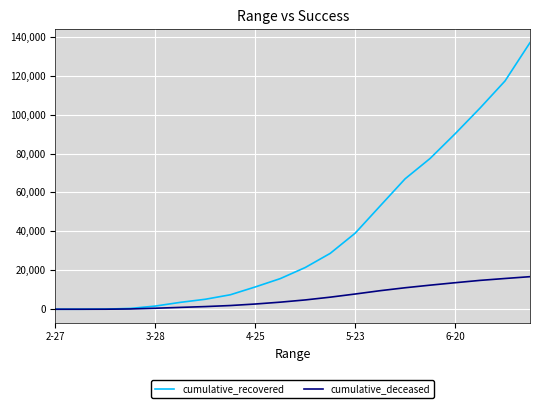

Is this an area chart (filled region under the line)?

No